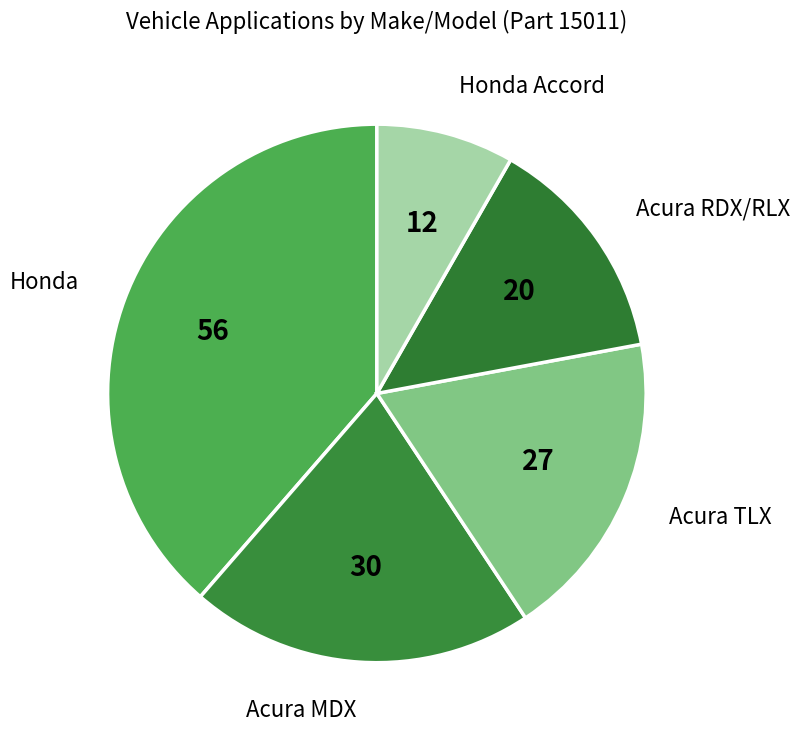

How many segments does this pie chart have?

5